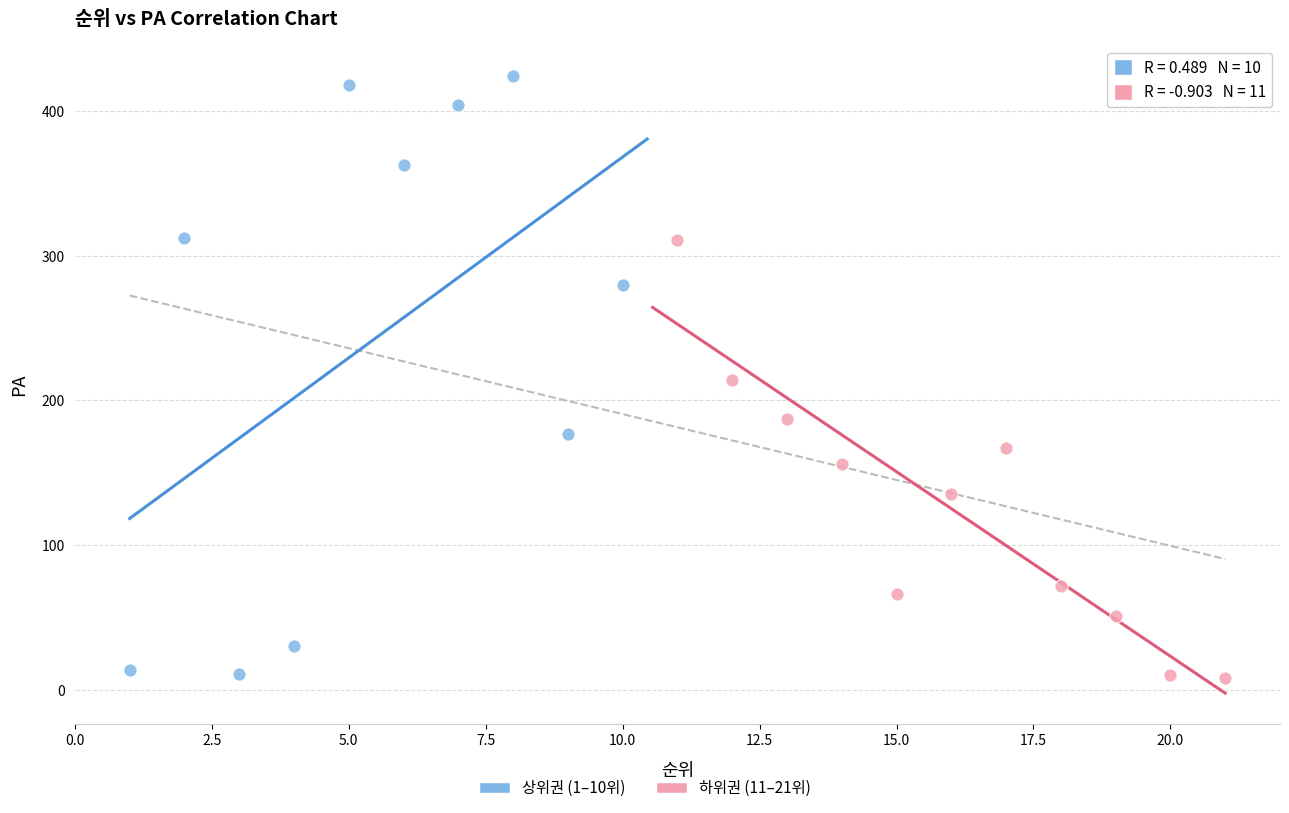

Which series has the widest spread of Y values?

상위권 (1–10위)